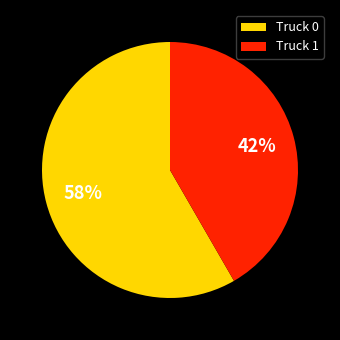

What is the smallest slice in the pie chart?

Truck 1